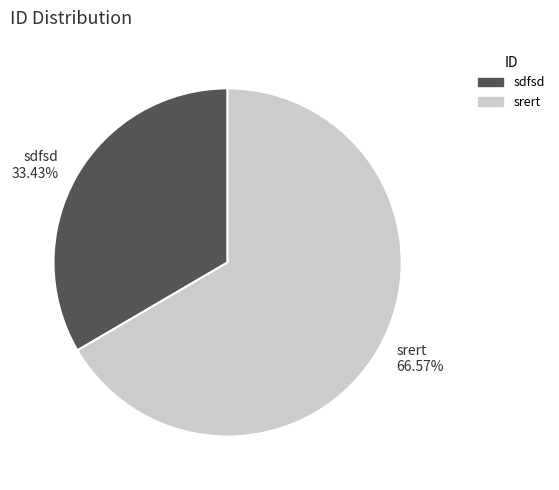

What percentage is the sdfsd slice, to the nearest percent?

33%